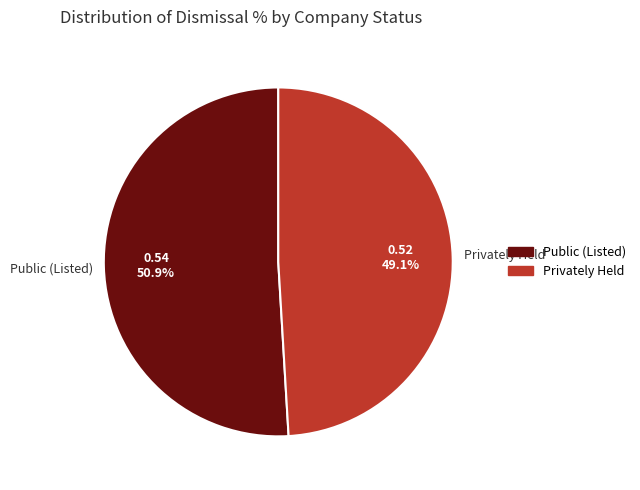

Count the number of slices in the pie.

2